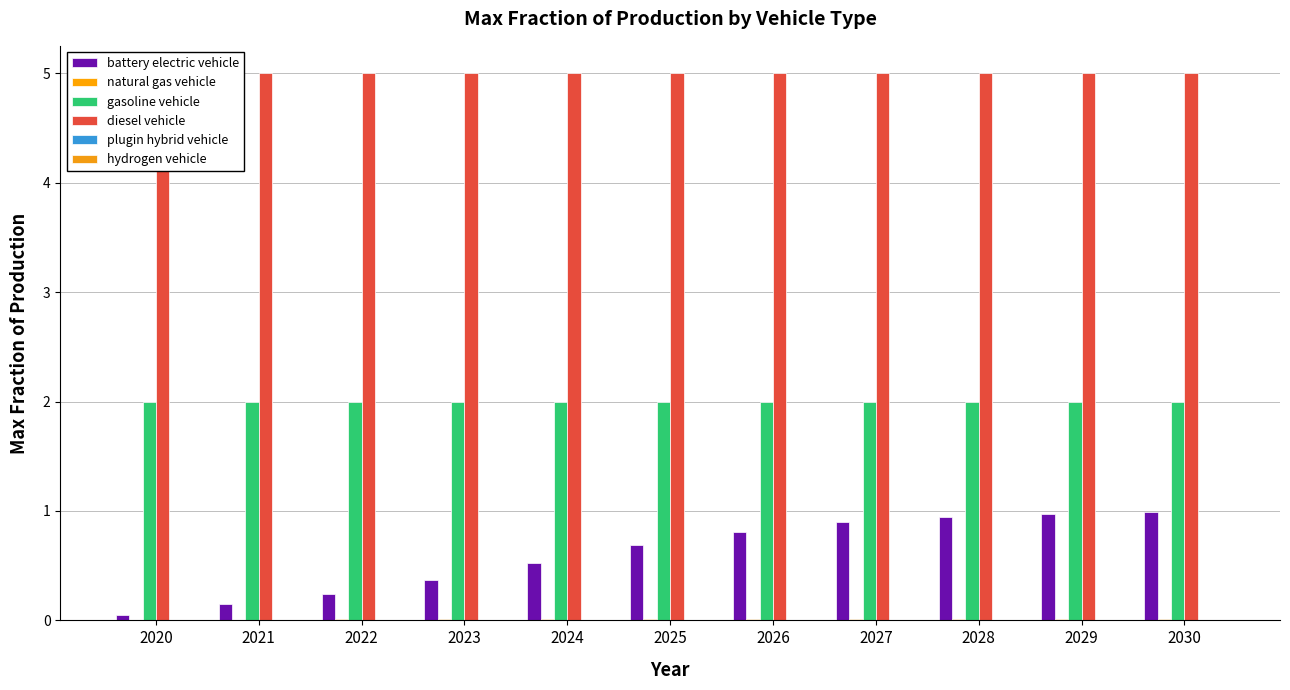

What is the difference between the highest and lowest values at 2022?

5.0